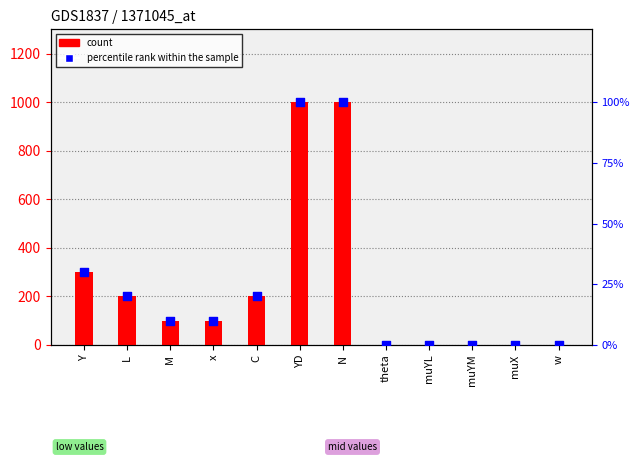

Is the value of count at theta greater than the value of percentile rank within the sample at theta?

Yes